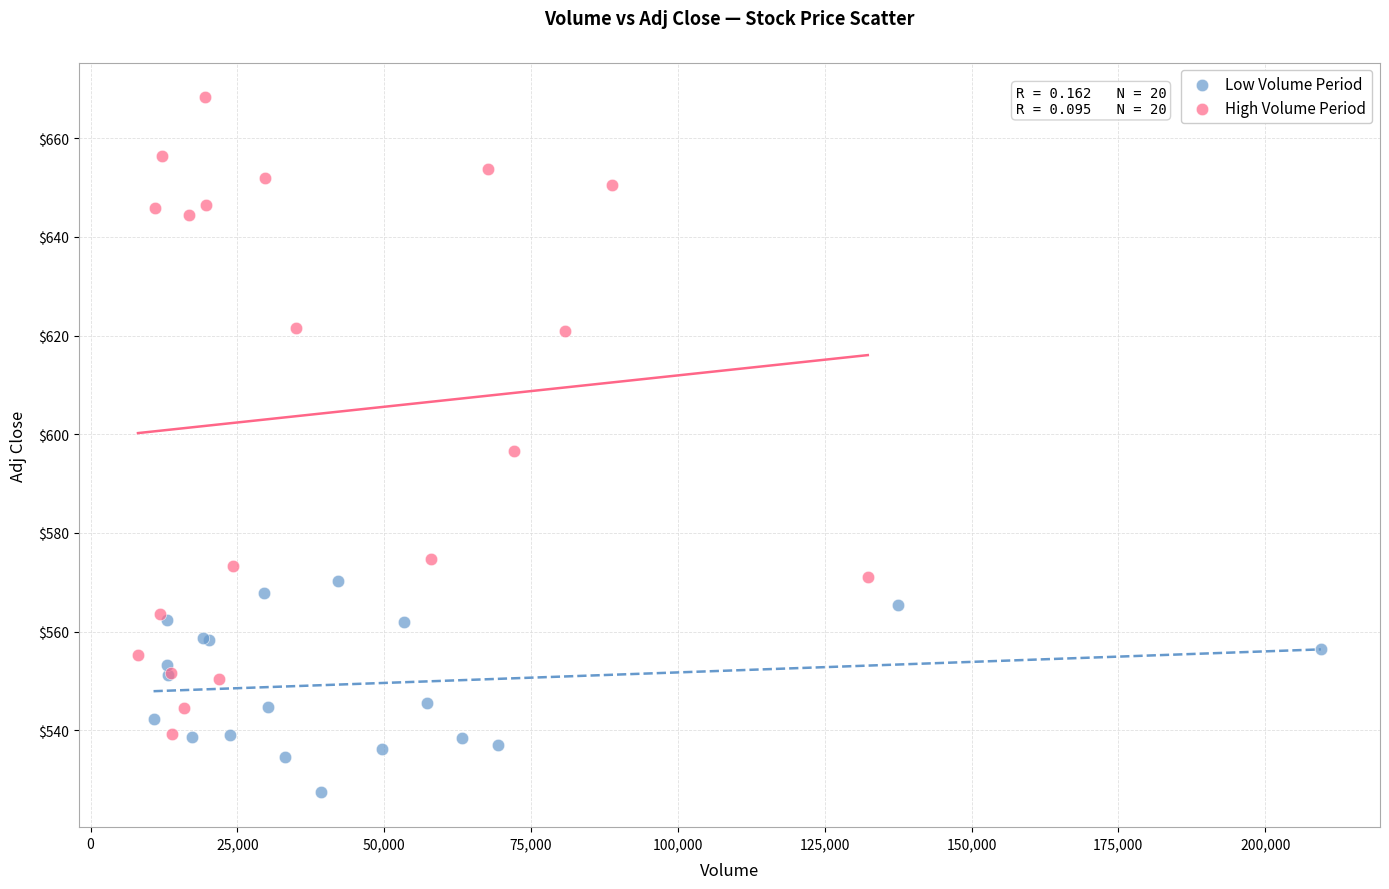

Which series reaches the minimum Y coordinate?

Low Volume Period